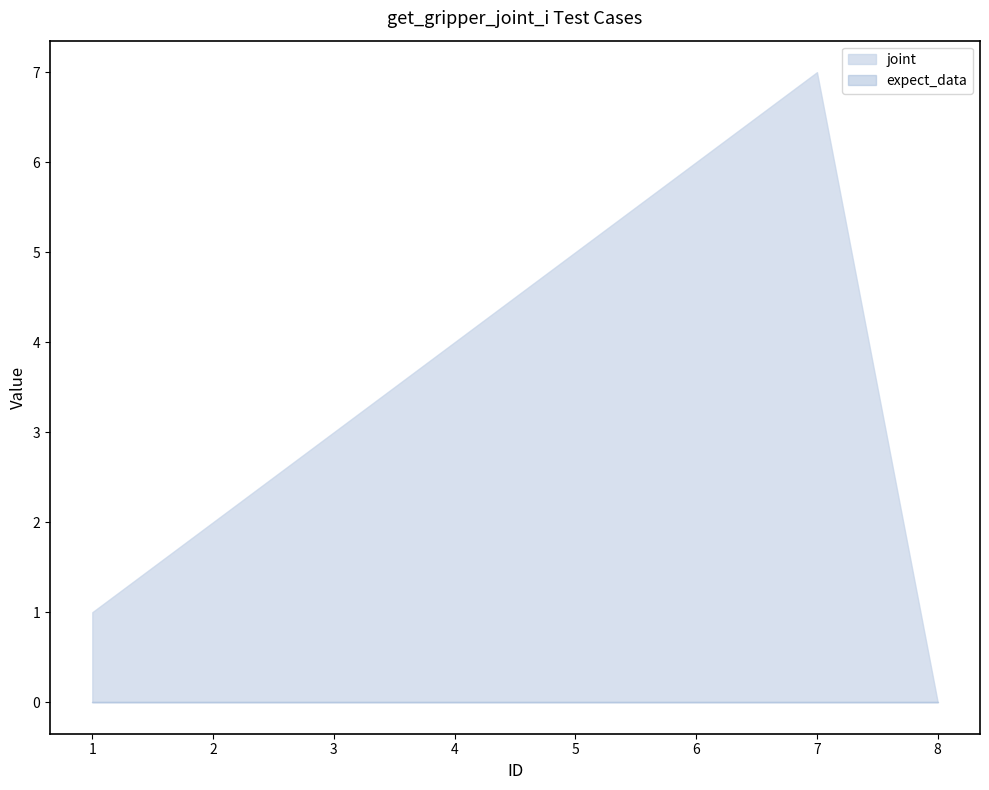

Does the chart display data point markers on the line(s)?

No